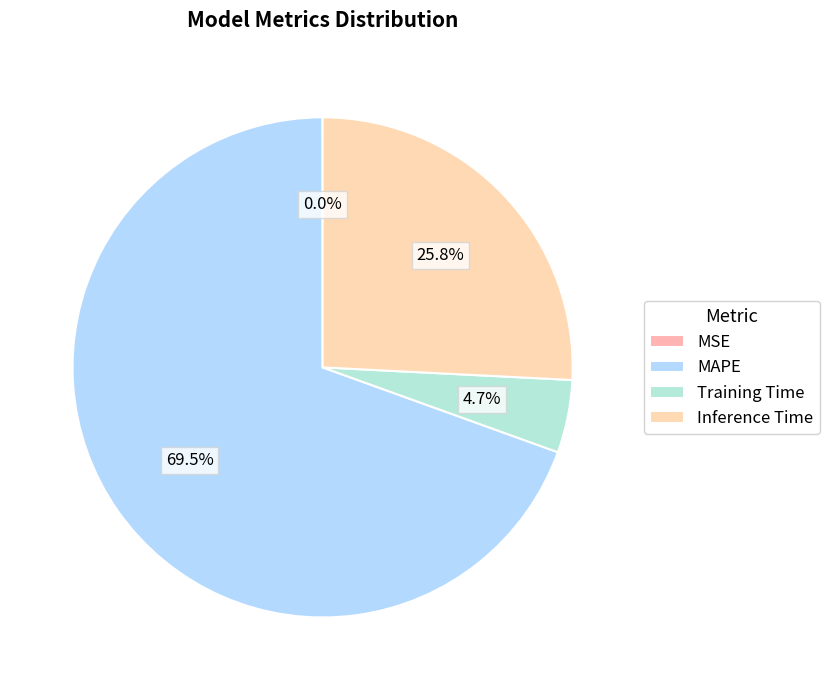

Count the number of slices in the pie.

4